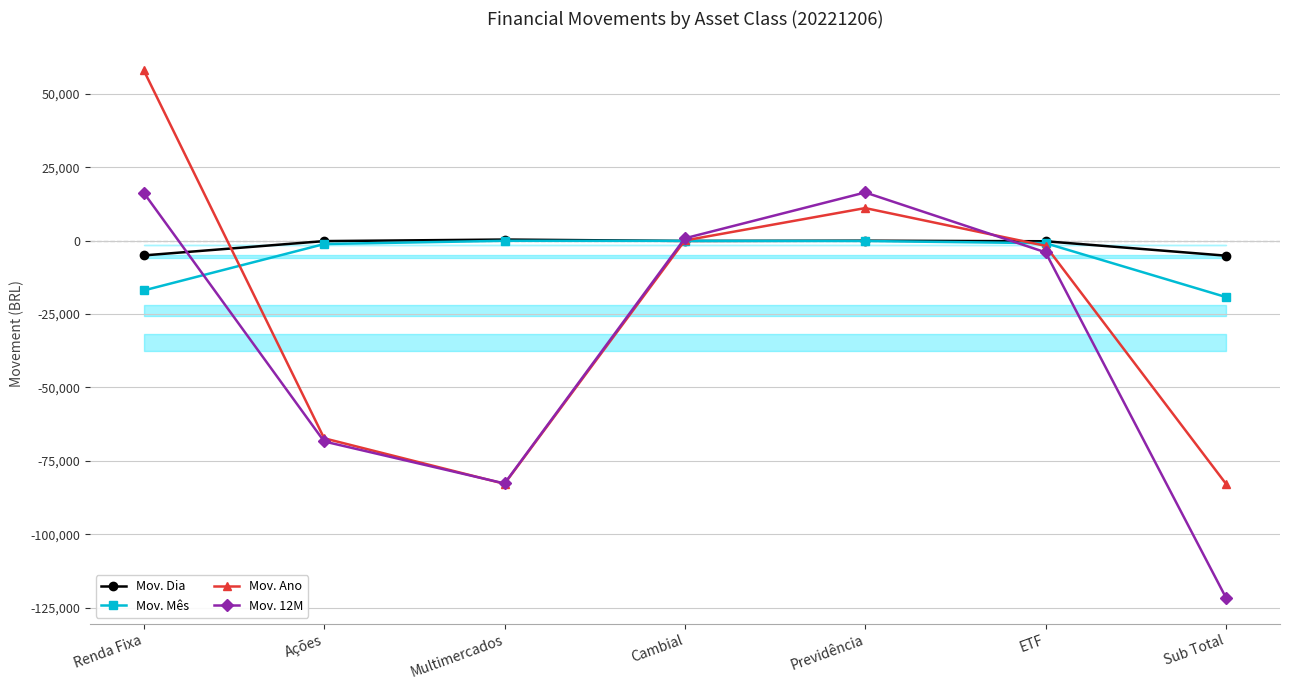

The Mov. Dia series shows -5025.3 at Renda Fixa. True or false?

True